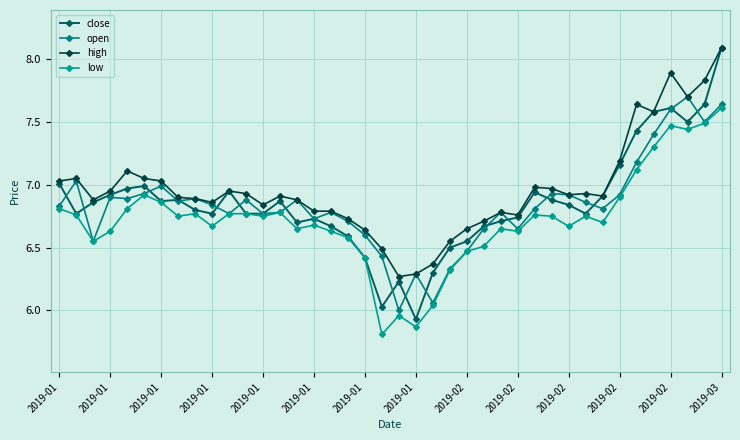

At which category does high reach its first local valley?

2019-01